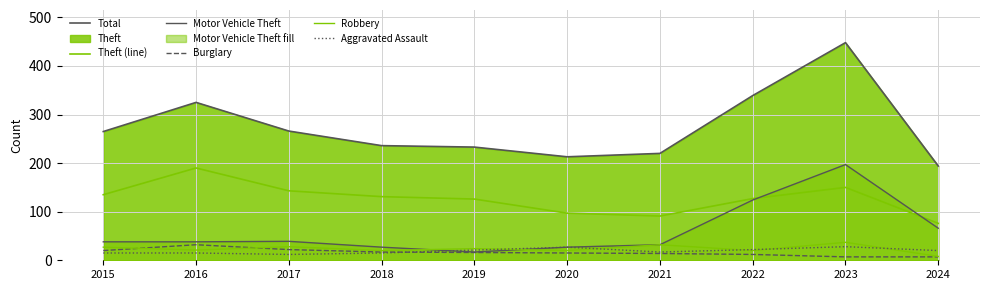

At which category is the sum across all series the highest?

2023